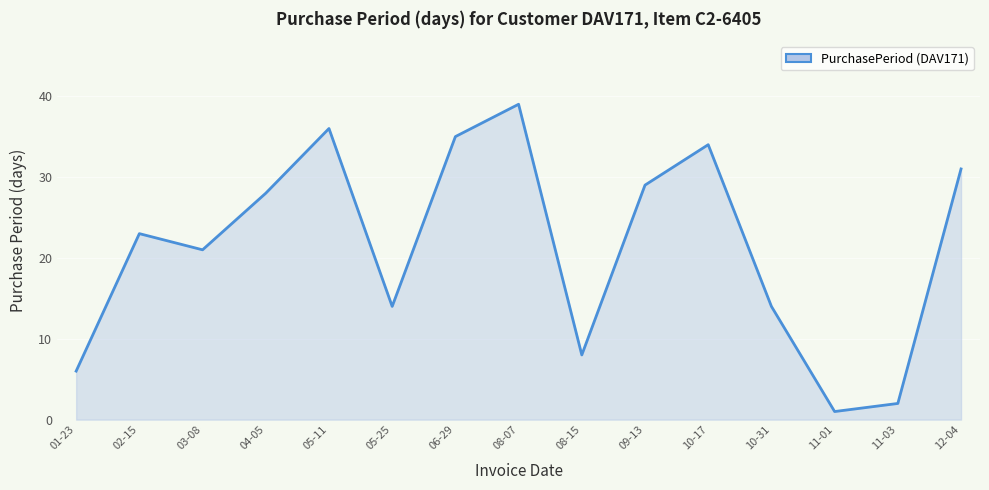

What is the change in value from 10-17 to 11-03?

-32